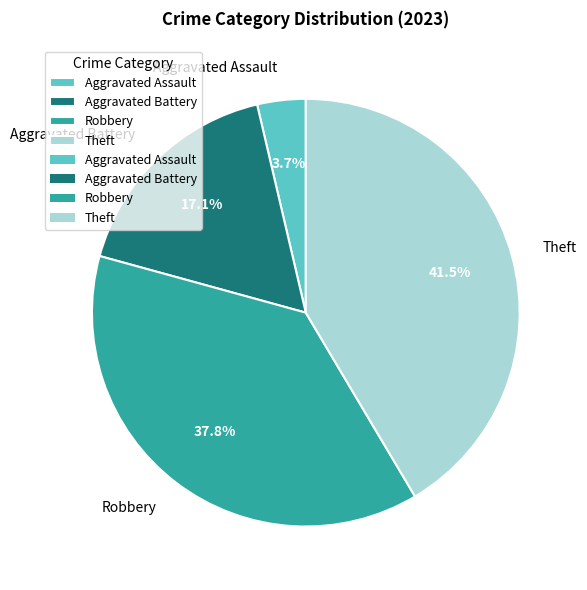

To the nearest percent, what is the difference between the Aggravated Assault and Theft slice percentages?

38%